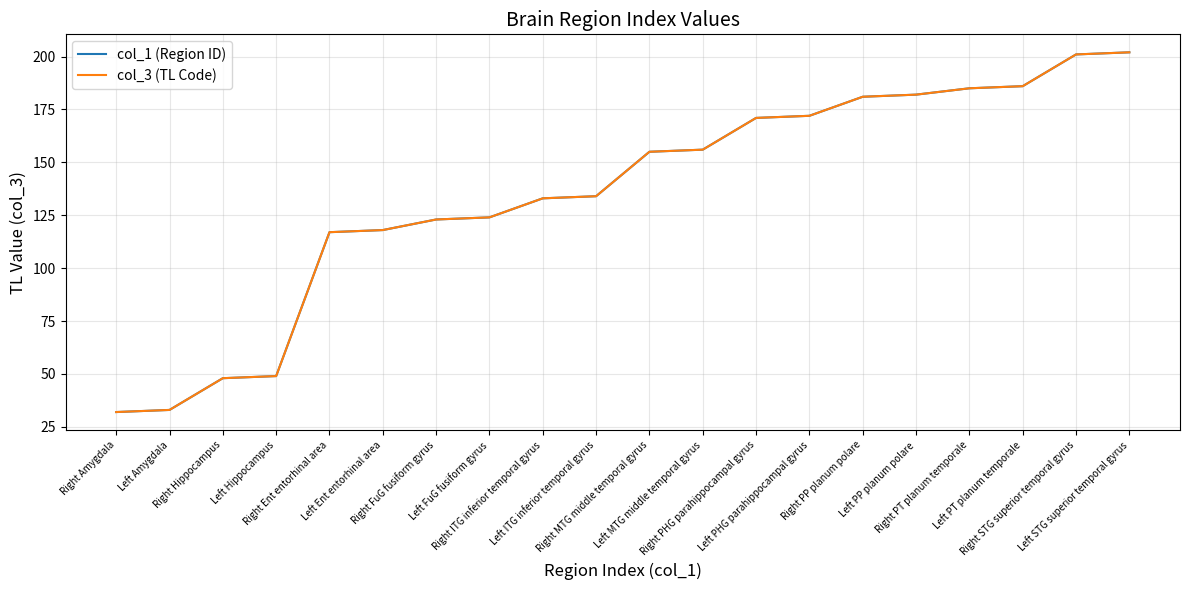

At how many categories does at least one series exceed 113?

16